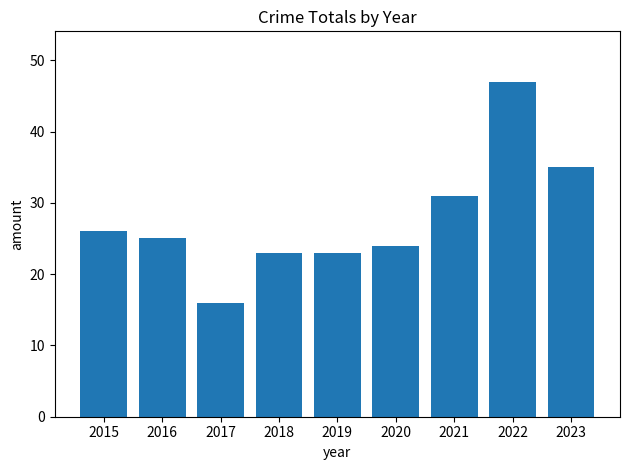

Which category has the lowest value across all series?

2017